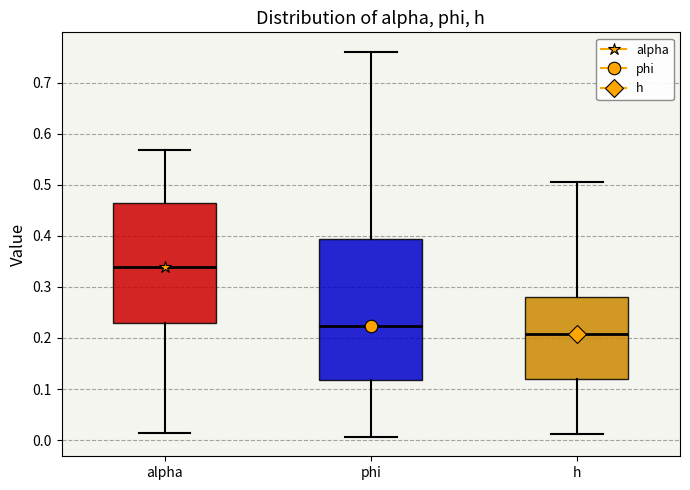

Reading left to right, read every box against the y-axis: the position of its median line, the range the box covers, and the ends of its whiskers. The values are not printed on the chart, so give them approximately, as read against the axis.

alpha: median 0.34, box 0.23 to 0.46, whiskers 0.01 to 0.57
phi: median 0.22, box 0.12 to 0.39, whiskers 0.01 to 0.76
h: median 0.21, box 0.12 to 0.28, whiskers 0.01 to 0.51